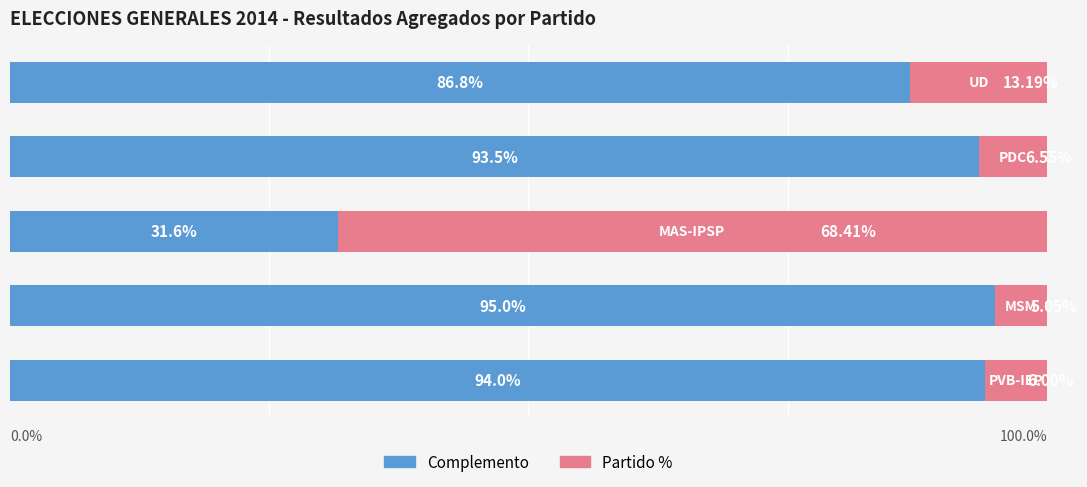

Reading left to right, list all the values displayed in this chart.

Complement: 94.0	95.0	31.6	93.5	86.8
Party %: 6.0	5.0	68.4	6.5	13.2